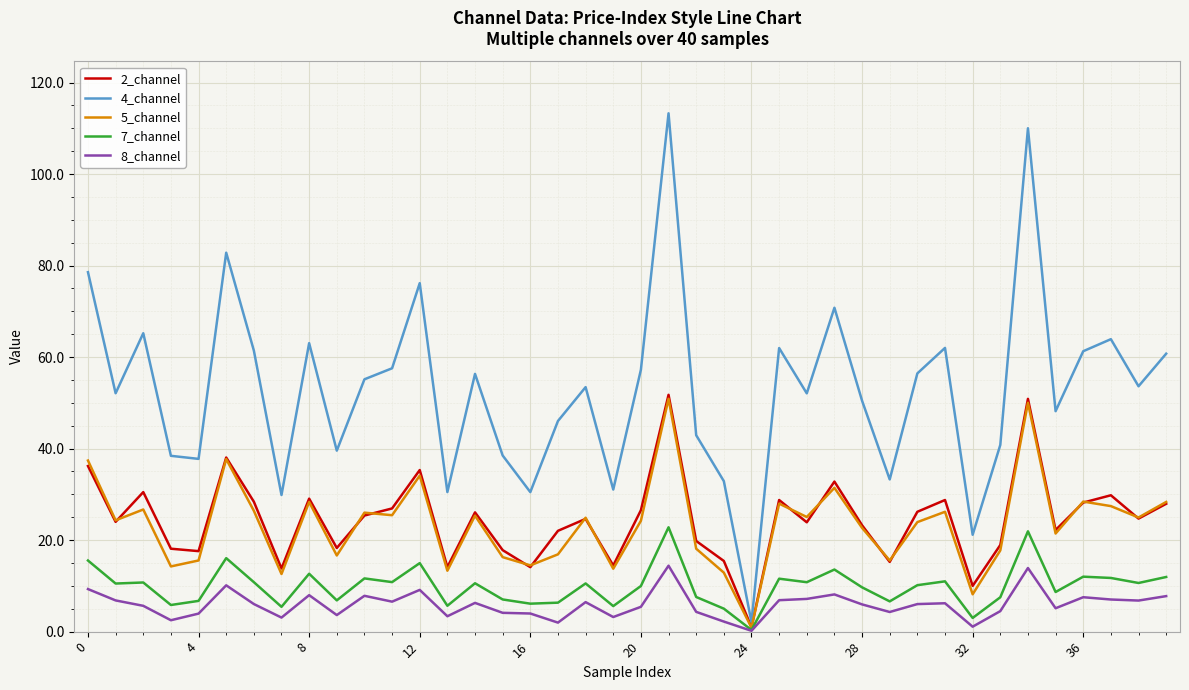

What is the maximum value shown in the chart?

113.3